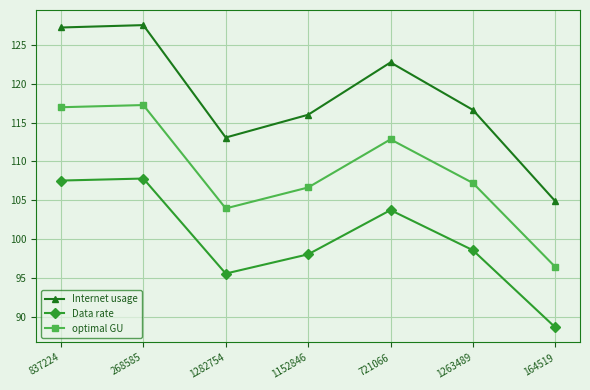

What are all the series names shown in the legend?

Internet usage, Data rate, optimal GU